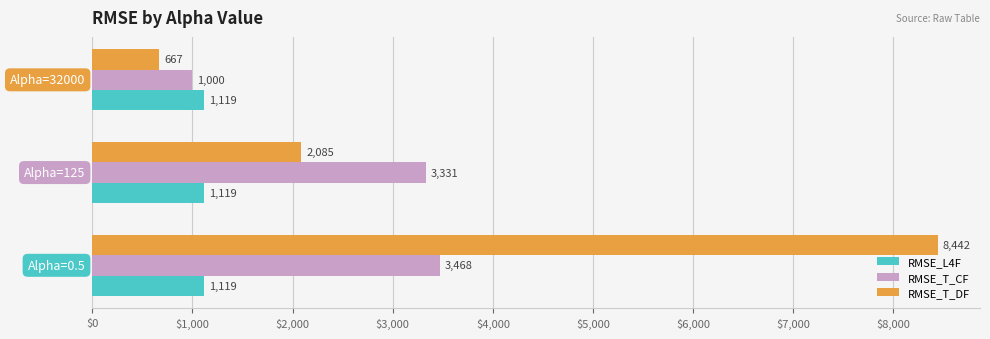

Which series has the widest spread of values?

RMSE_T_DF